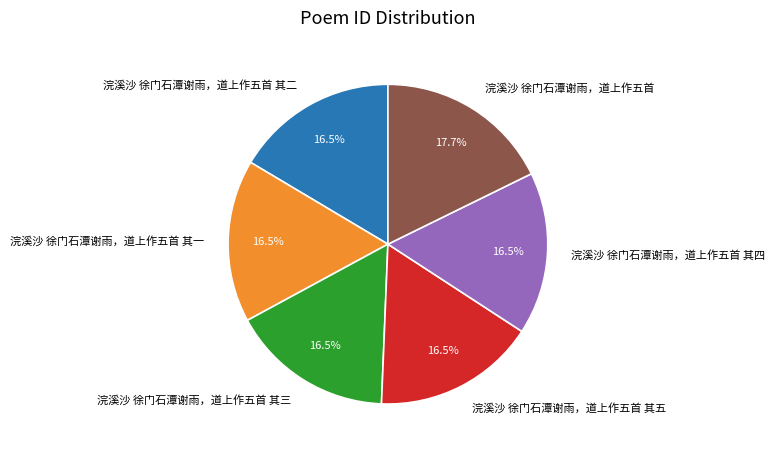

Does 浣溪沙 徐门石潭谢雨，道上作五首 其二 represent more than half of the total?

No